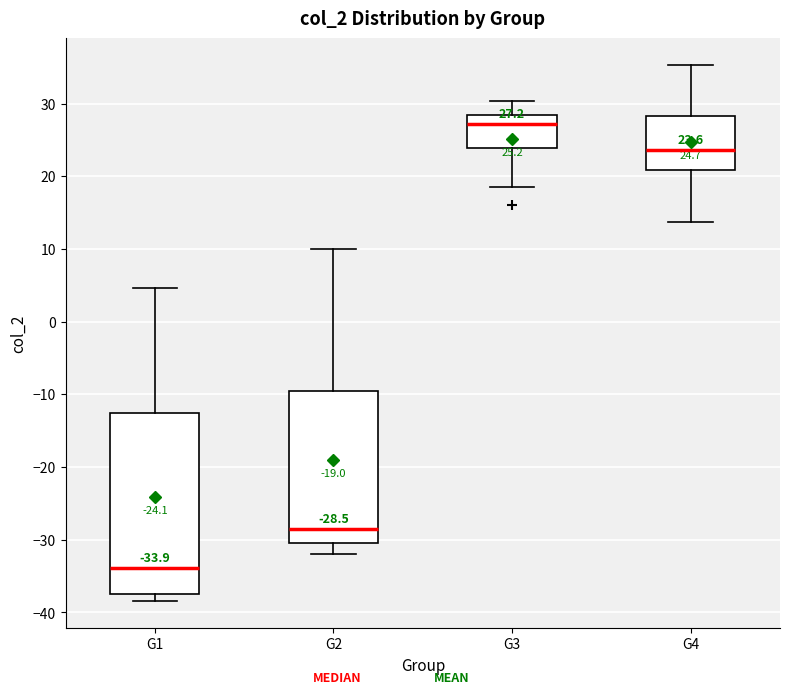

Which box's median line is the highest?

G3